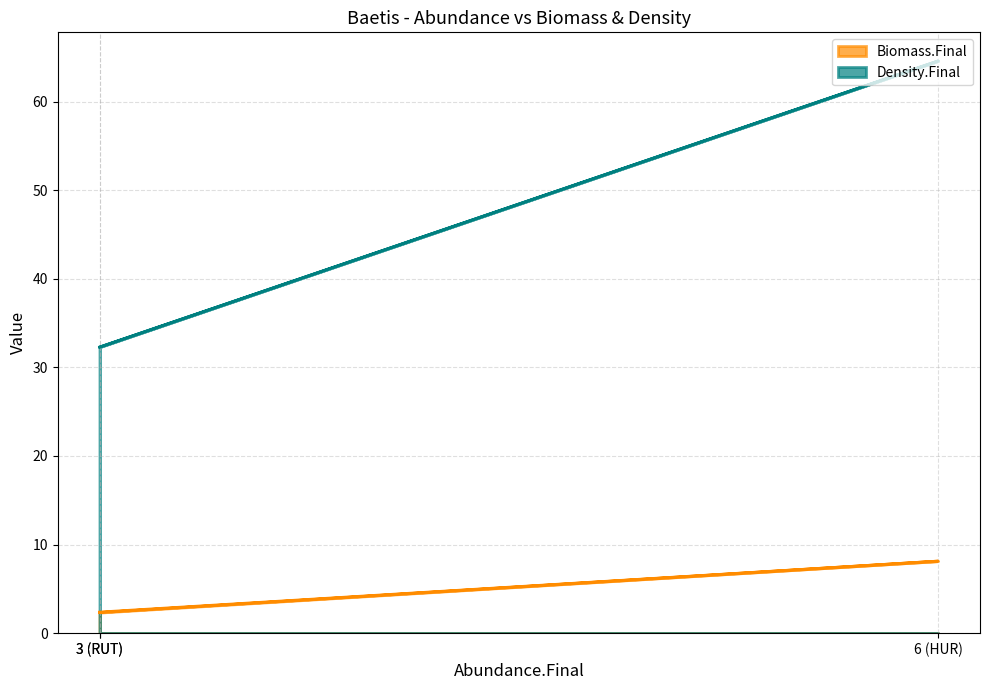

List the series in order of their overall mean, highest first.

Density.Final, Biomass.Final